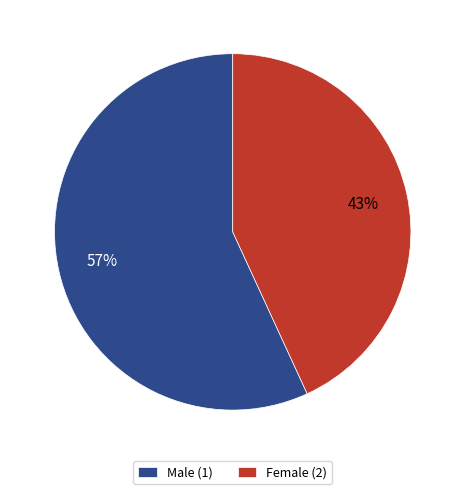

Count the number of slices in the pie.

2